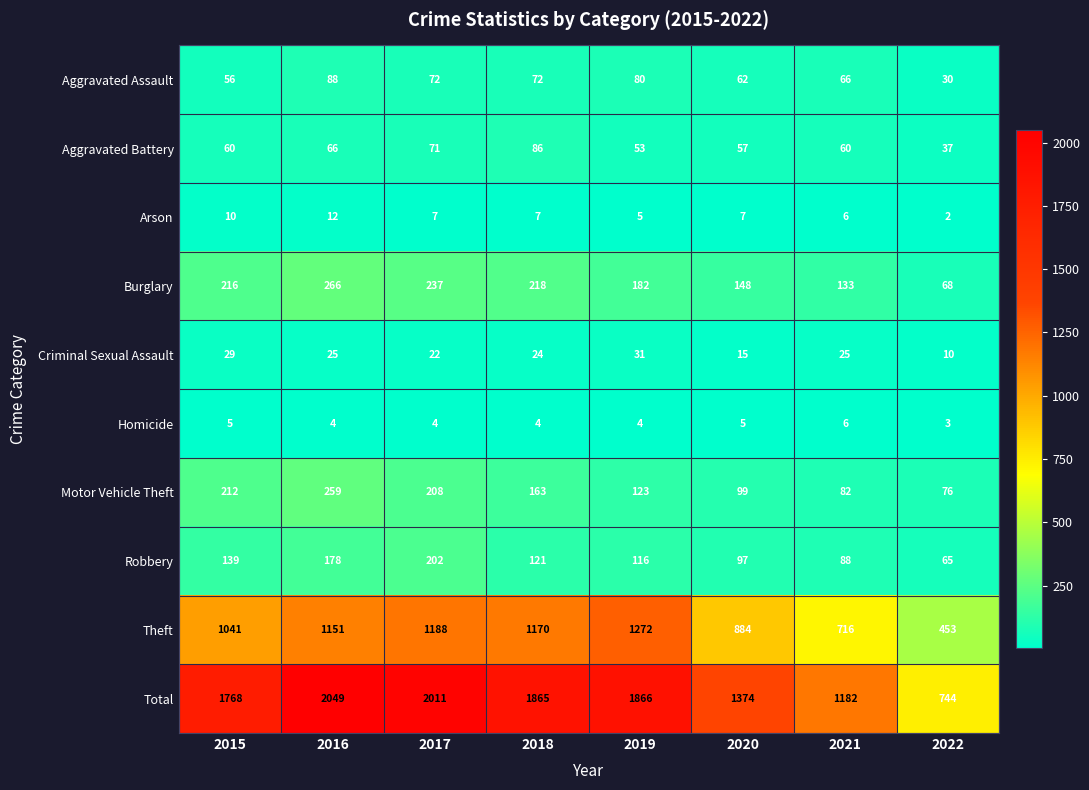

What is the sum of the Theft values at 2016 and 2021?

1867